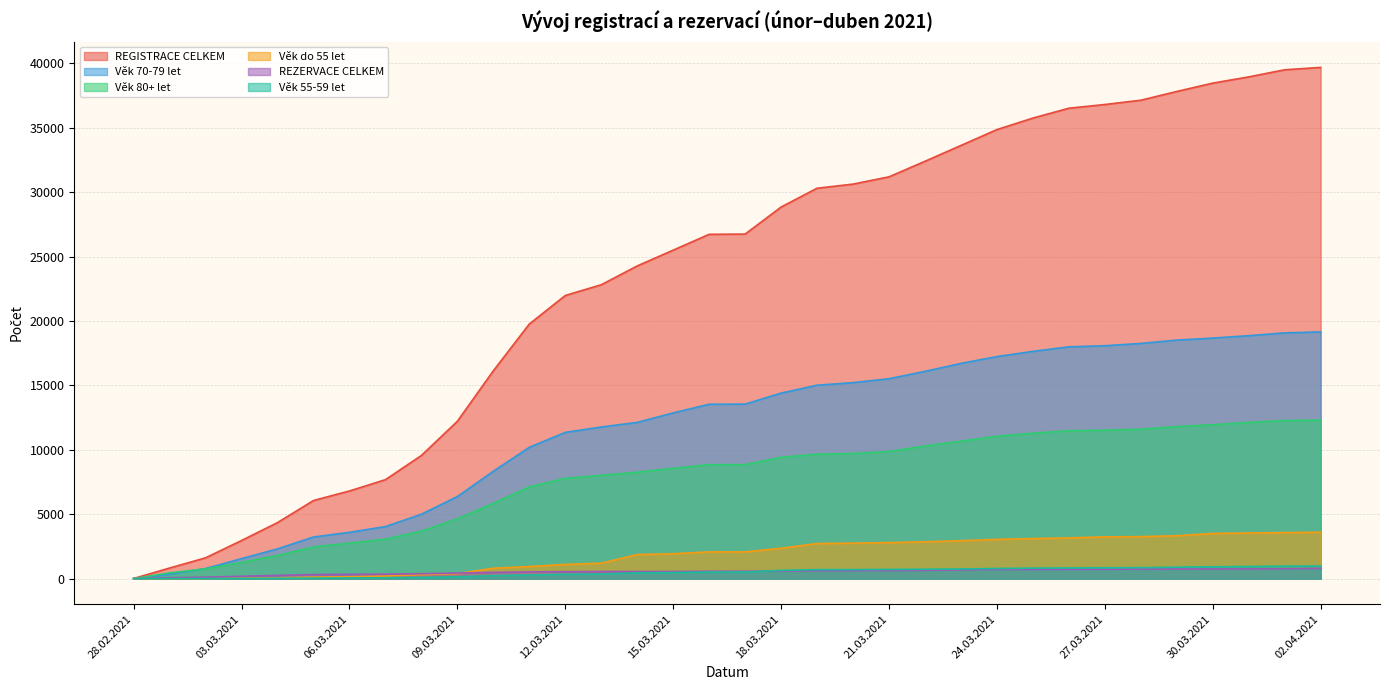

True or false: REGISTRACE CELKEM has a value of 36814 at 27.03.2021.

True